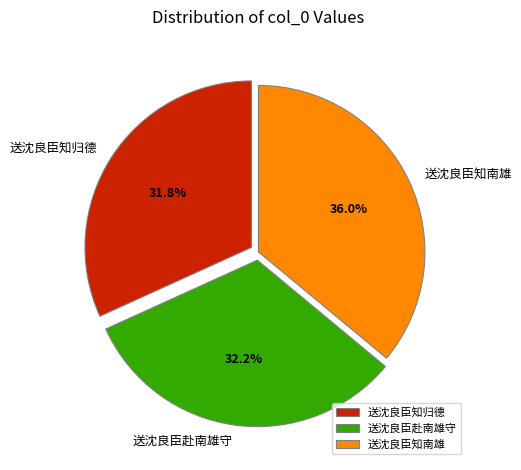

To the nearest percent, what percentage of the pie is 送沈良臣知南雄?

36%